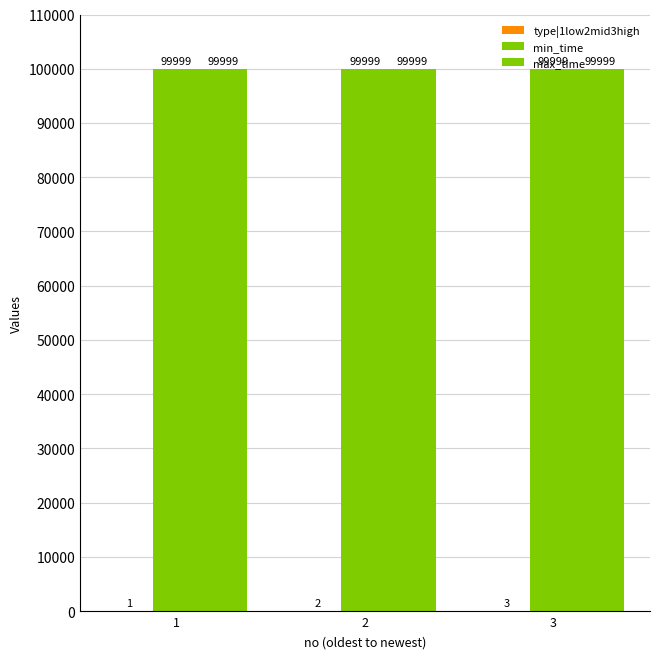

Which series changed the most between 2 and 3?

type|1low2mid3high